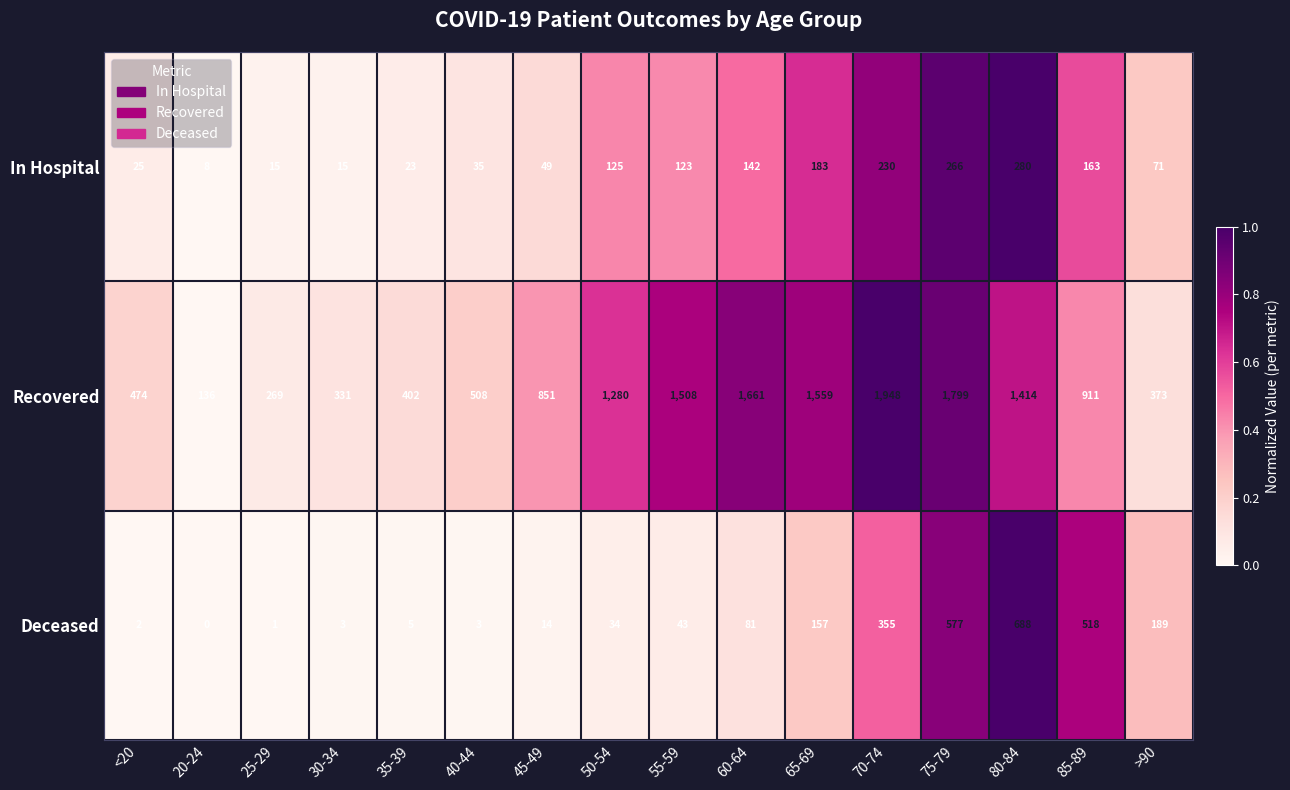

What is the approximate value of Recovered at >90, to the nearest 10?

370